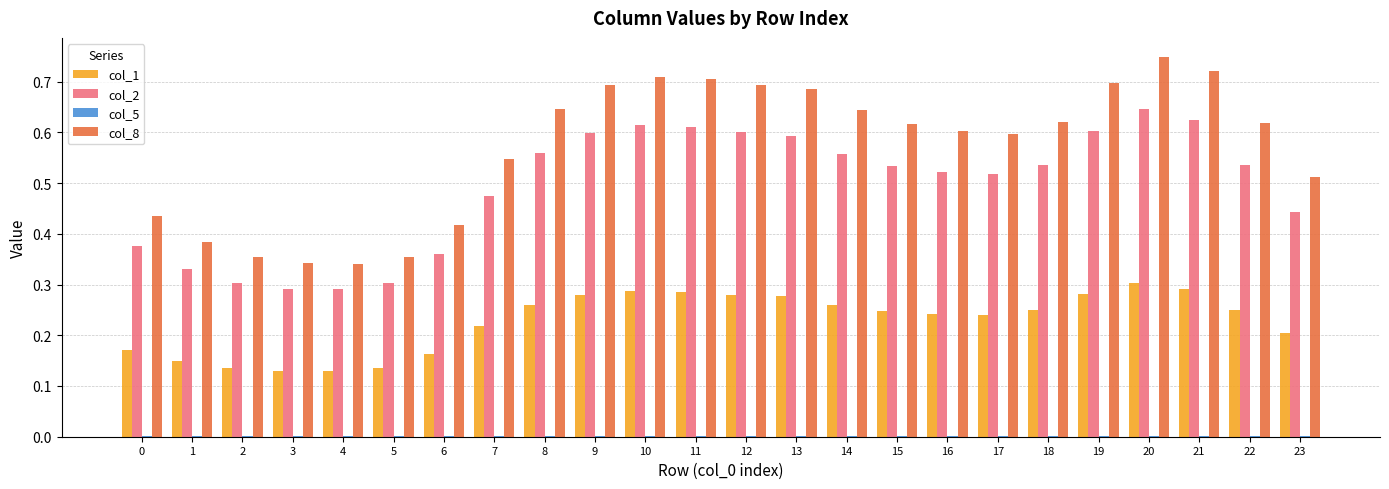

Is the value of col_1 at 14 greater than the value of col_8 at 1?

No